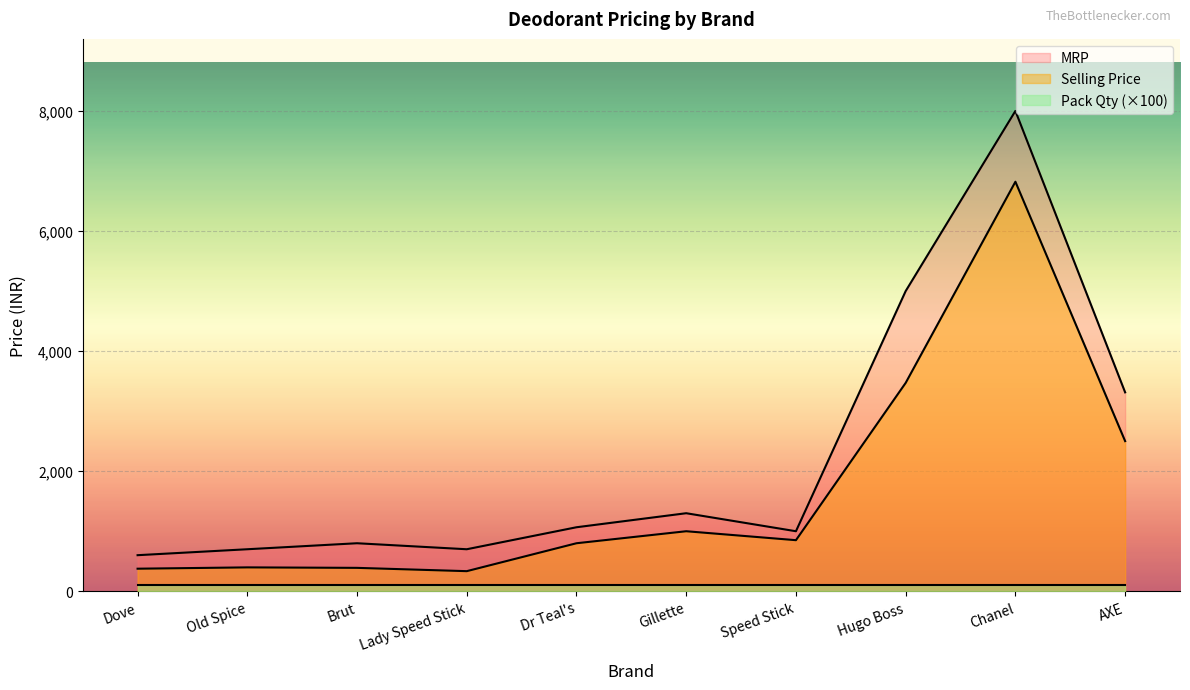

True or false: MRP and Selling Price cross at least once.

False